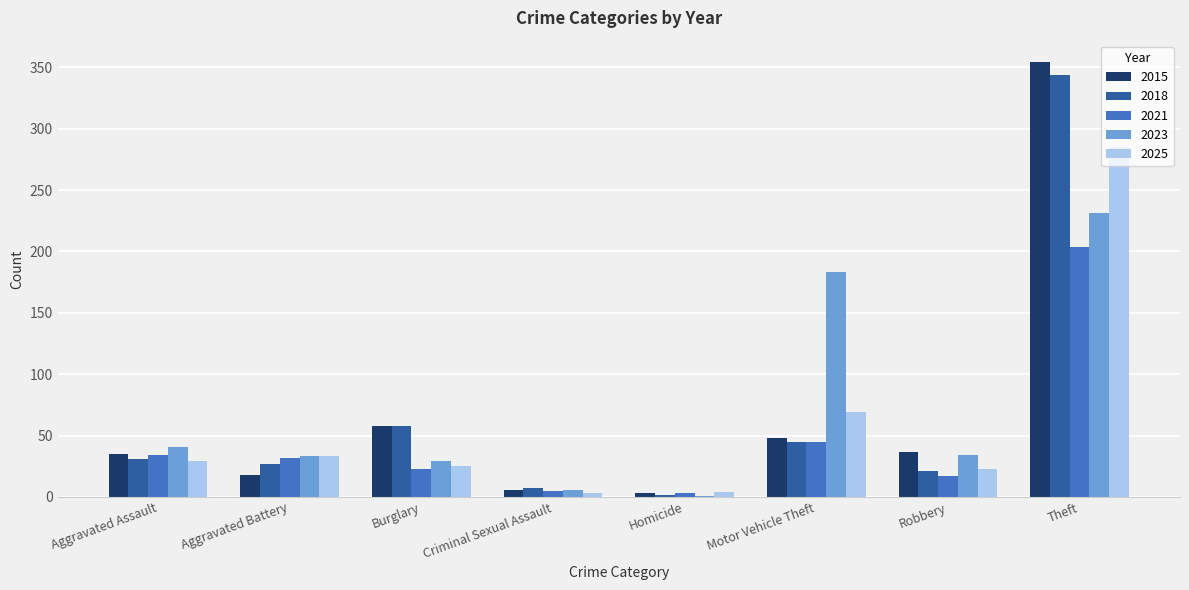

What is the maximum value for 2023?

231